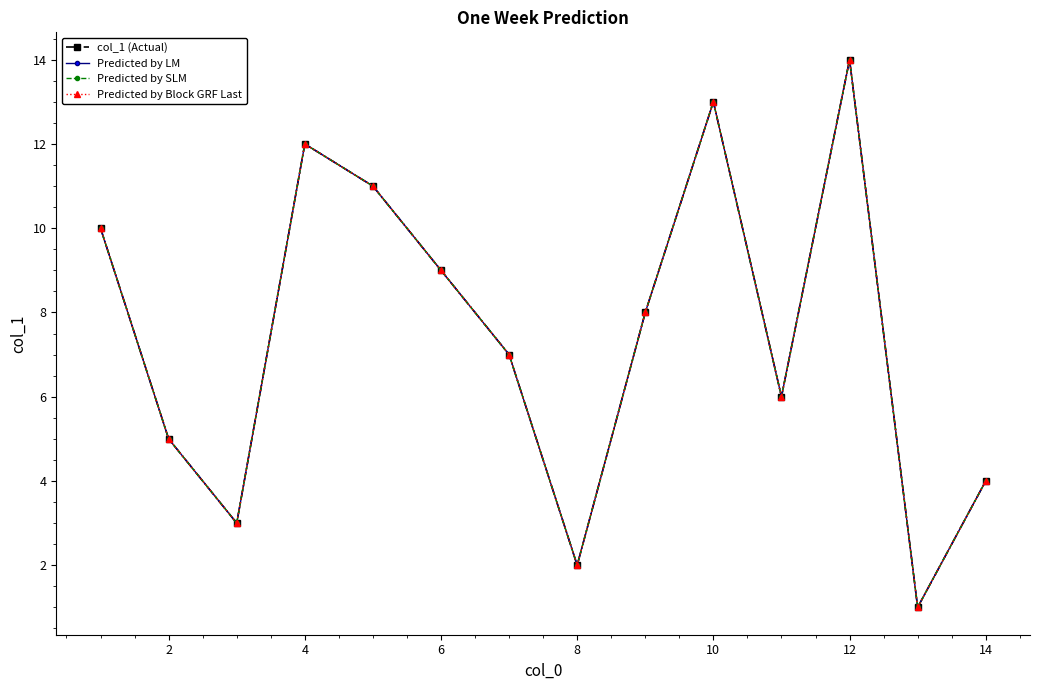

Does the chart have visible grid lines?

No